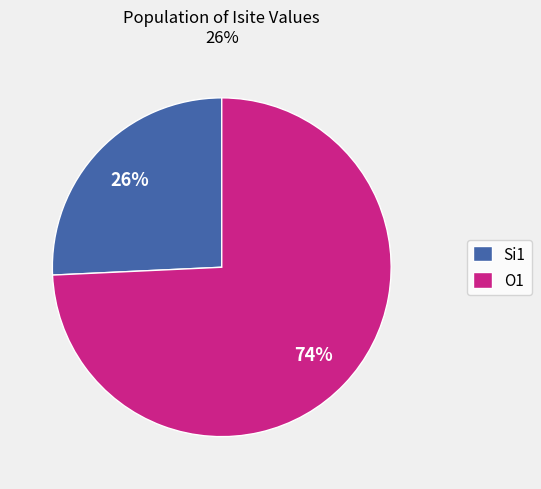

Which category has the biggest portion of the pie?

O1